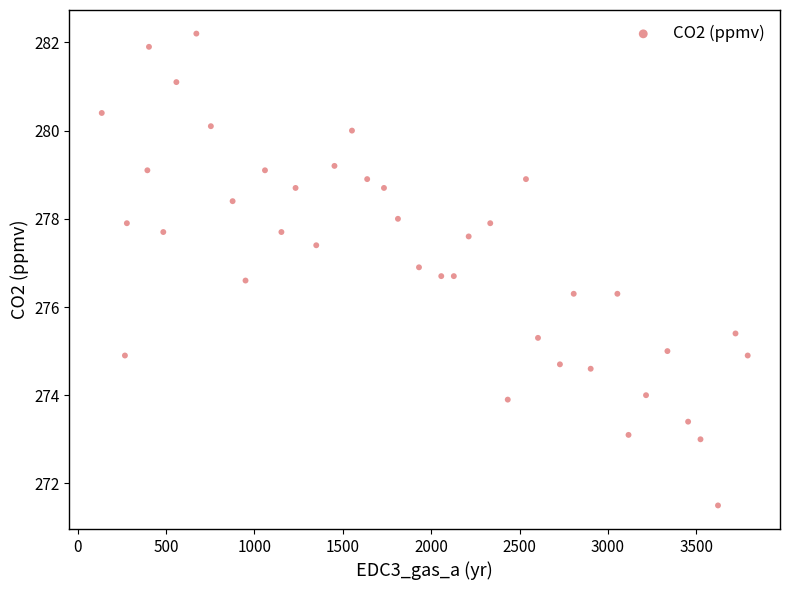

What is the range of Y values (max minus min)?

10.7